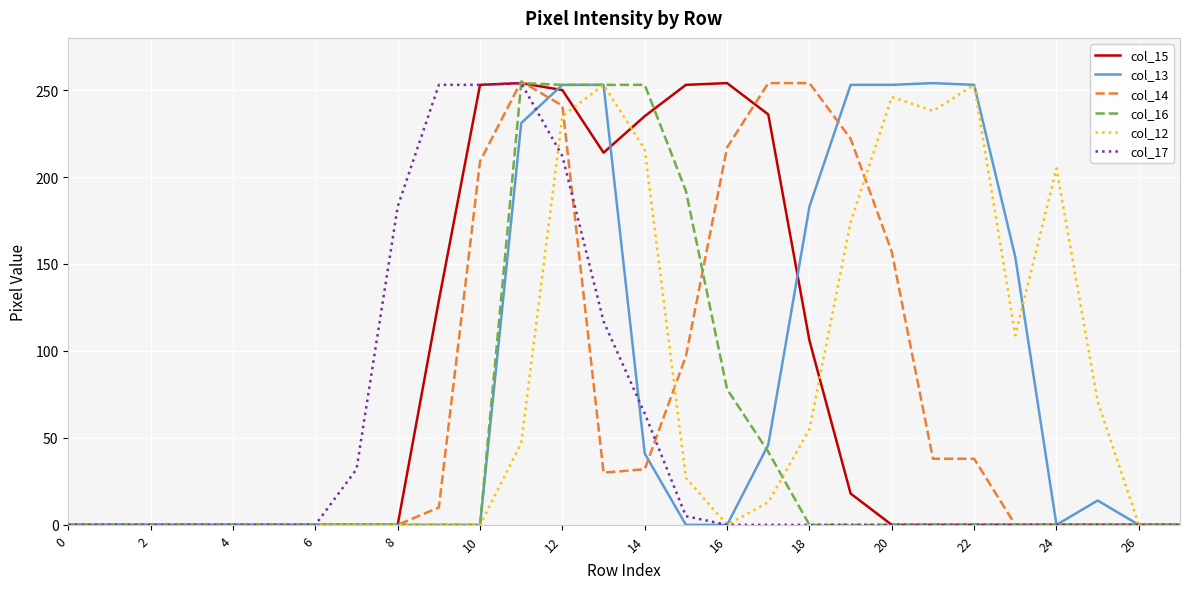

What is the maximum value shown in the chart?

255